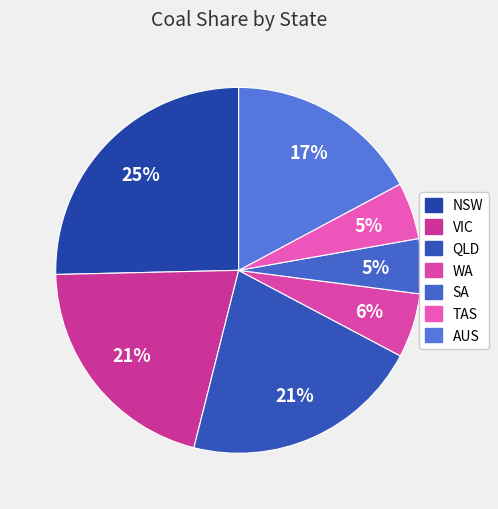

How many segments does this pie chart have?

7